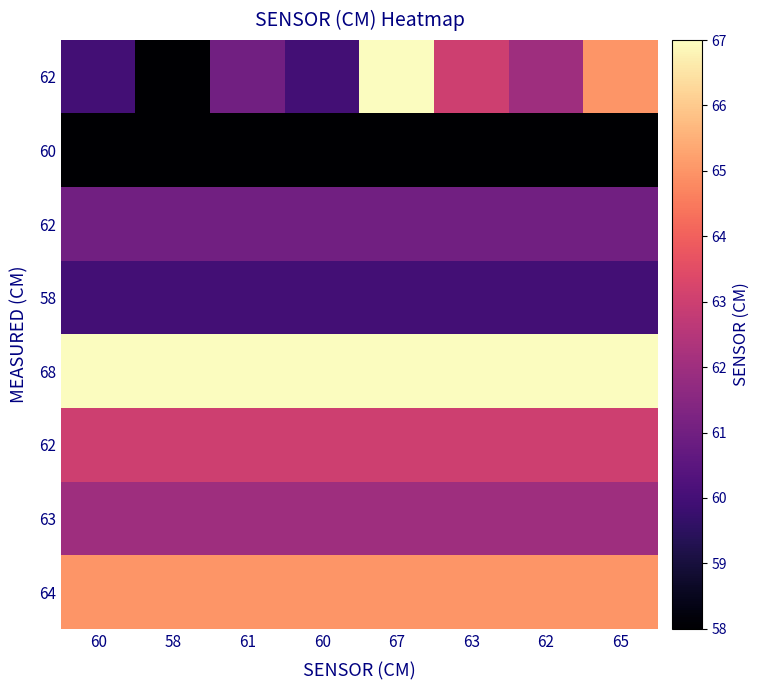

Count the number of data series in this chart.

8